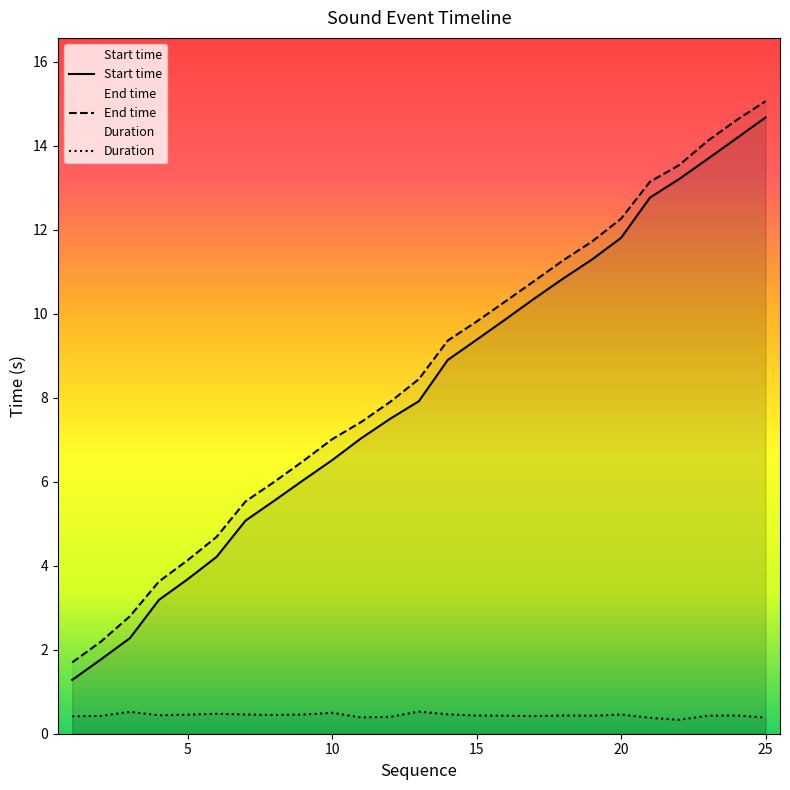

What is the approximate value of End time at 25?

15.1